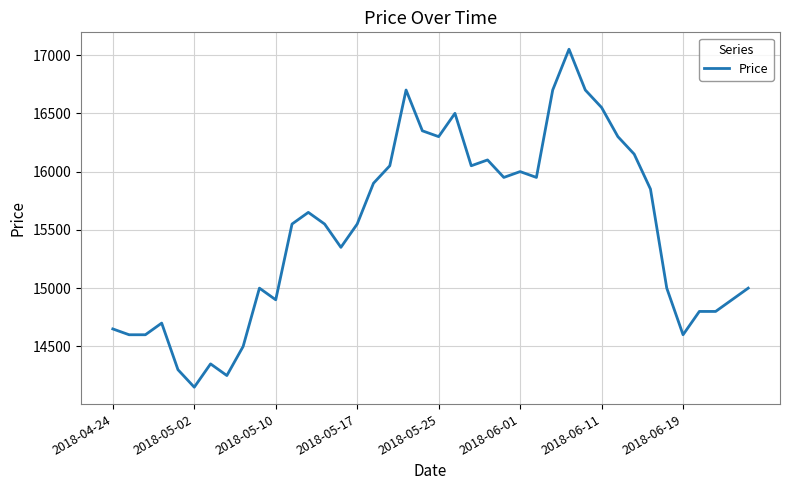

What is the greatest value displayed?

17050